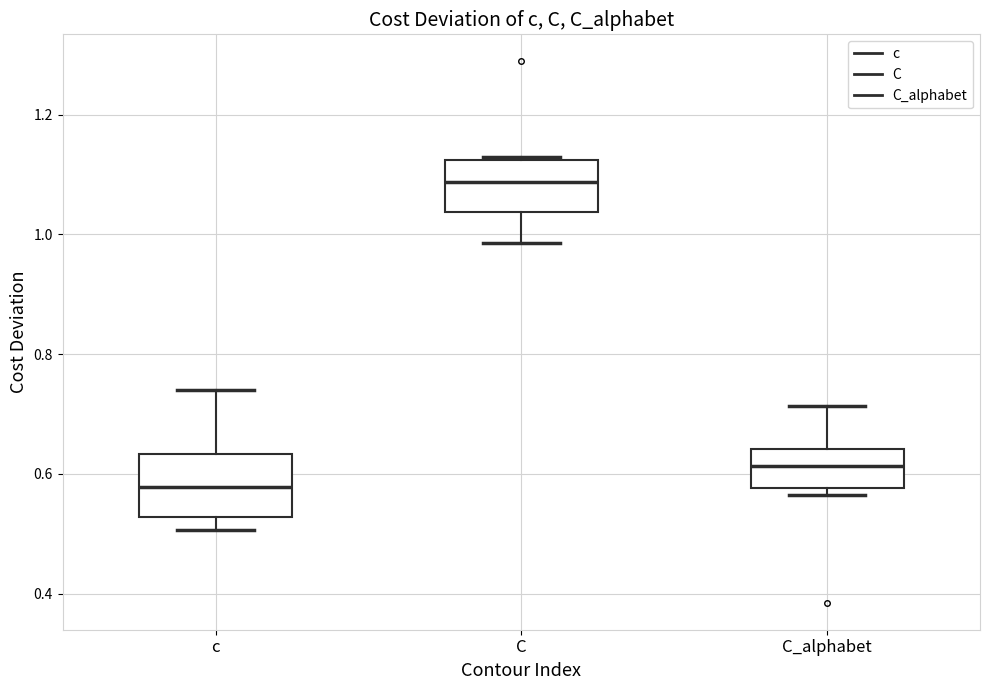

Where is the lower edge of the box for C_alphabet on the y-axis? The values are not printed on the chart, so give them approximately, as read against the axis.

0.58